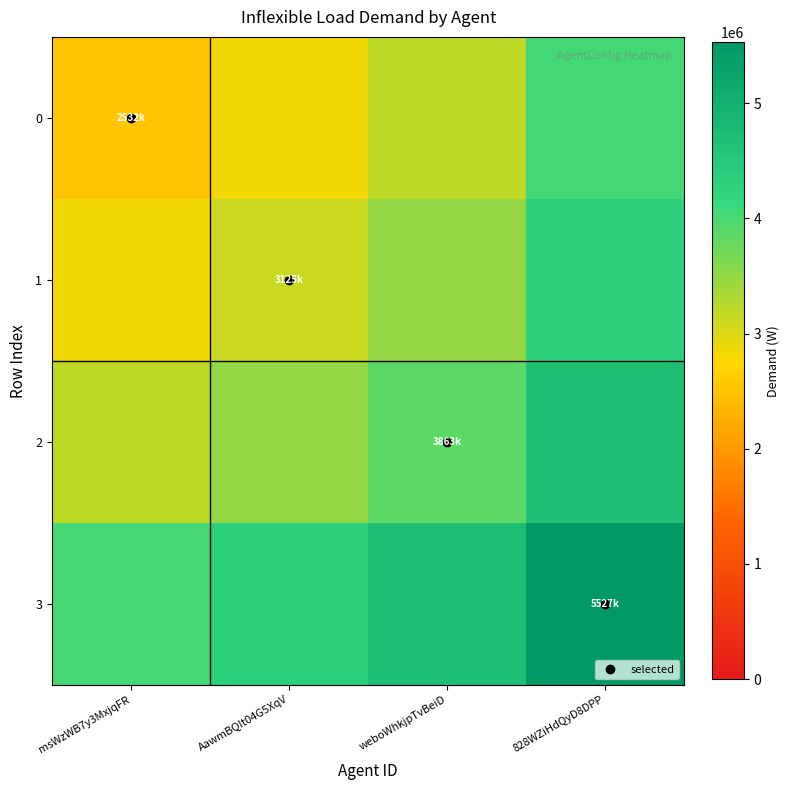

Reading left to right, what are all the values shown in this chart?

0: msWzWB7y3MxjqFR=2532000	AawmBQIt04G5XqV=2828500	weboWhkjpTvBeiD=3197500	828WZiHdQyD8DPP=4029500
1: msWzWB7y3MxjqFR=2828500	AawmBQIt04G5XqV=3125000	weboWhkjpTvBeiD=3494000	828WZiHdQyD8DPP=4326000
2: msWzWB7y3MxjqFR=3197500	AawmBQIt04G5XqV=3494000	weboWhkjpTvBeiD=3863000	828WZiHdQyD8DPP=4695000
3: msWzWB7y3MxjqFR=4029500	AawmBQIt04G5XqV=4326000	weboWhkjpTvBeiD=4695000	828WZiHdQyD8DPP=5527000